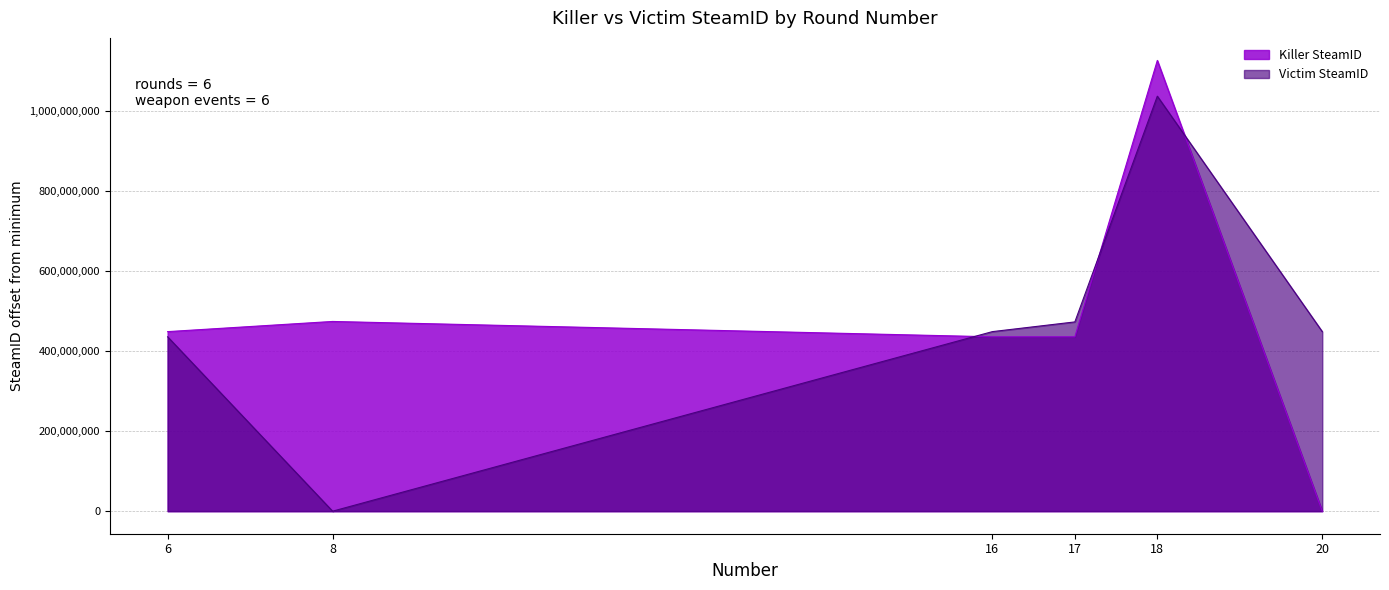

What is the difference between the Killer SteamID values at 18 and 17?

689781846